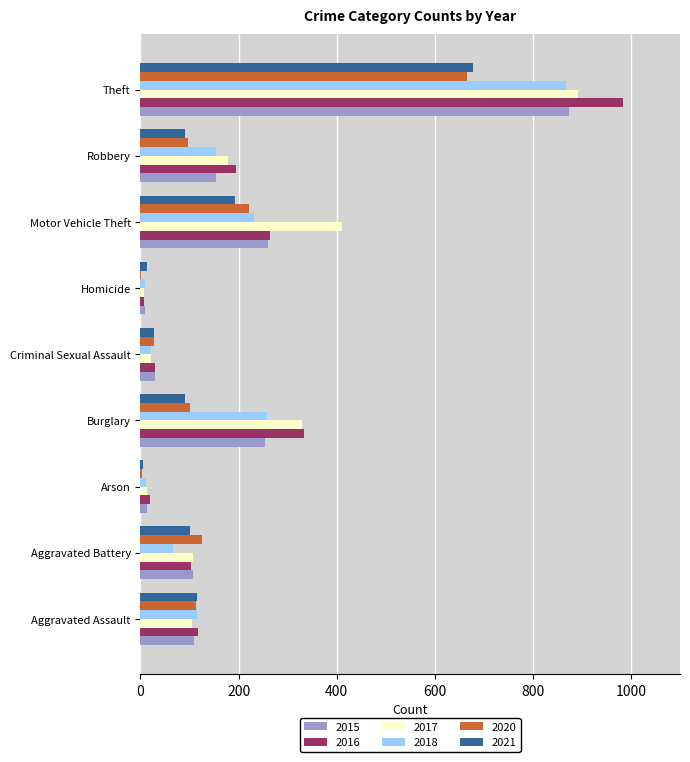

At which category is the sum across all series the highest?

Theft